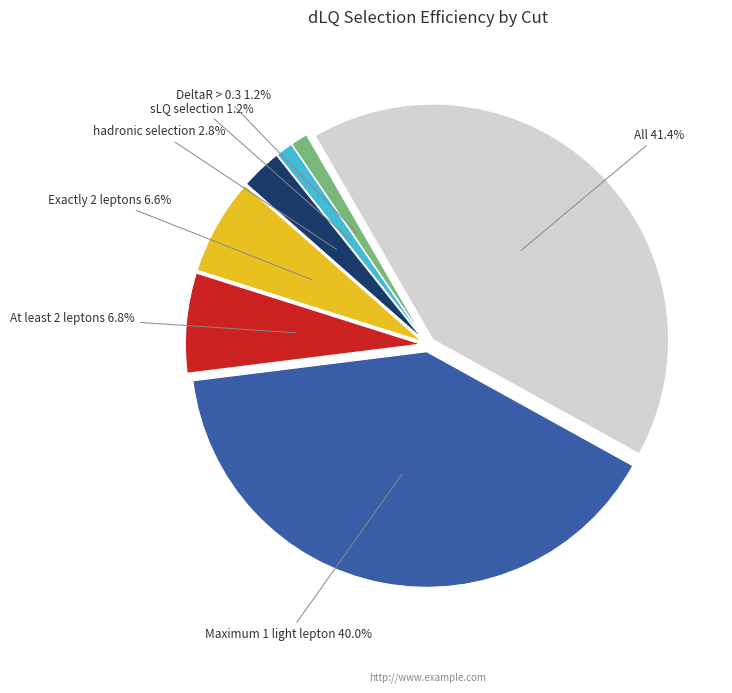

To the nearest percent, what is the difference between the largest and smallest slice percentages?

40%